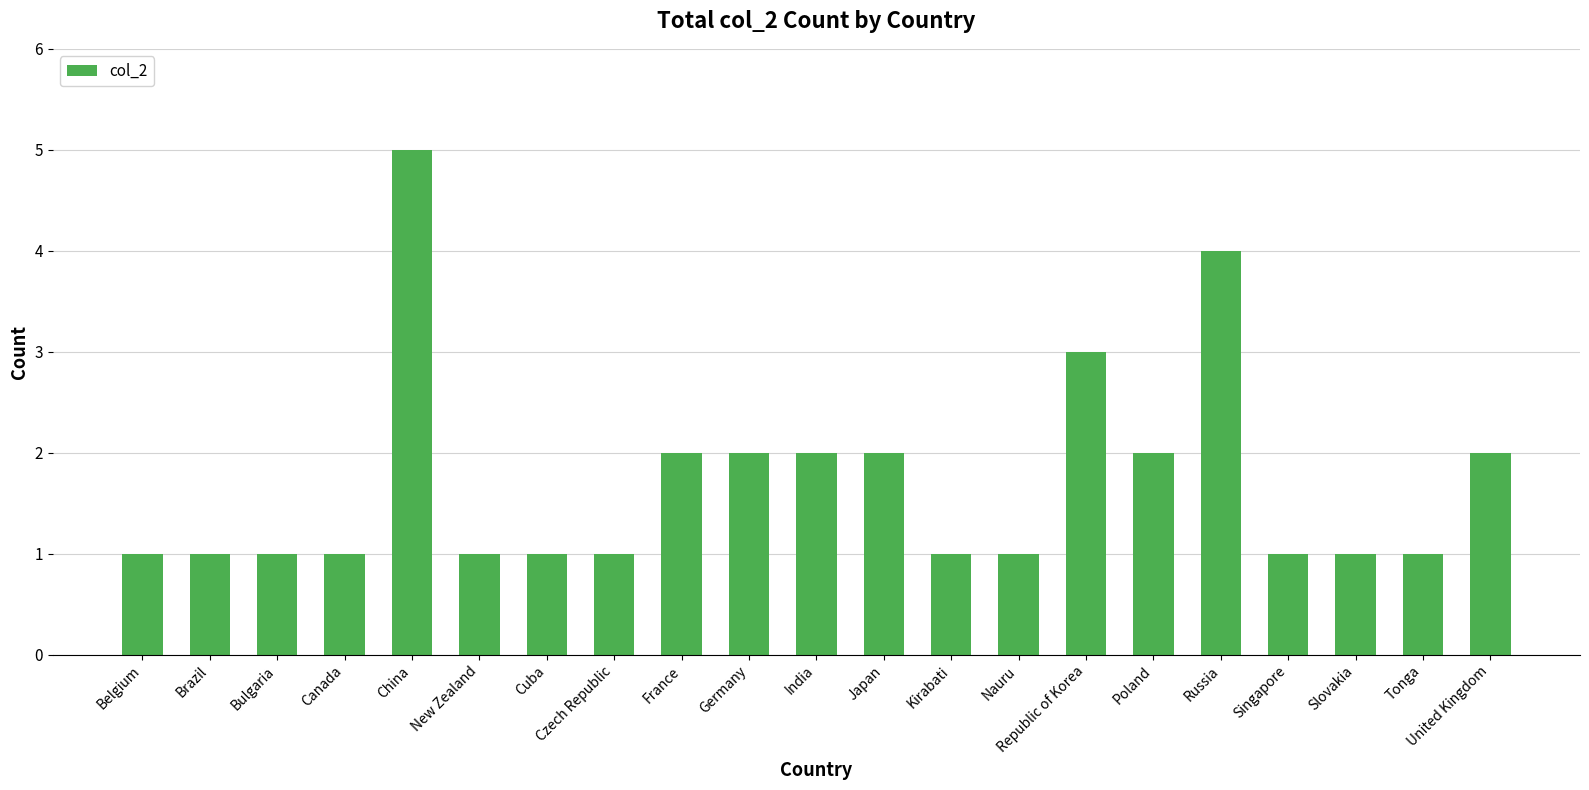

Which has a higher value, Canada or Republic of Korea?

Republic of Korea